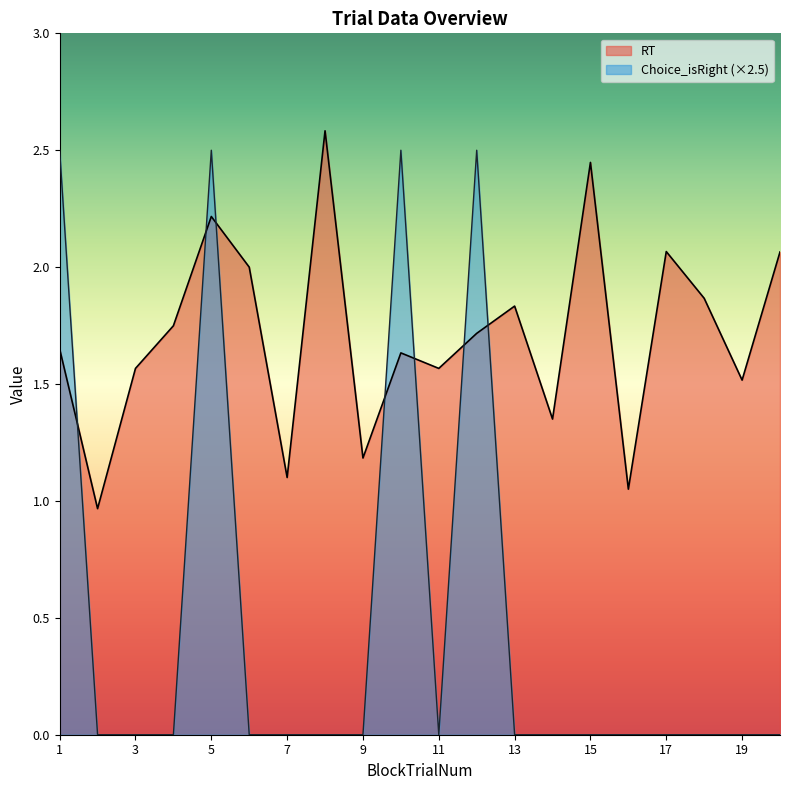

Which label corresponds to the smallest value in the chart?

2